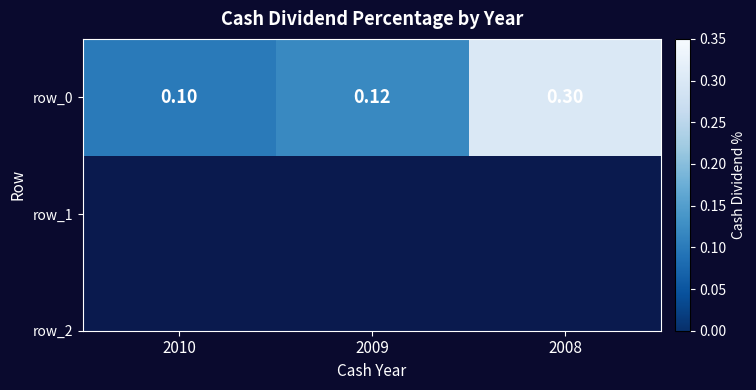

What is the sum of the values at 2008 and 2010?

0.4